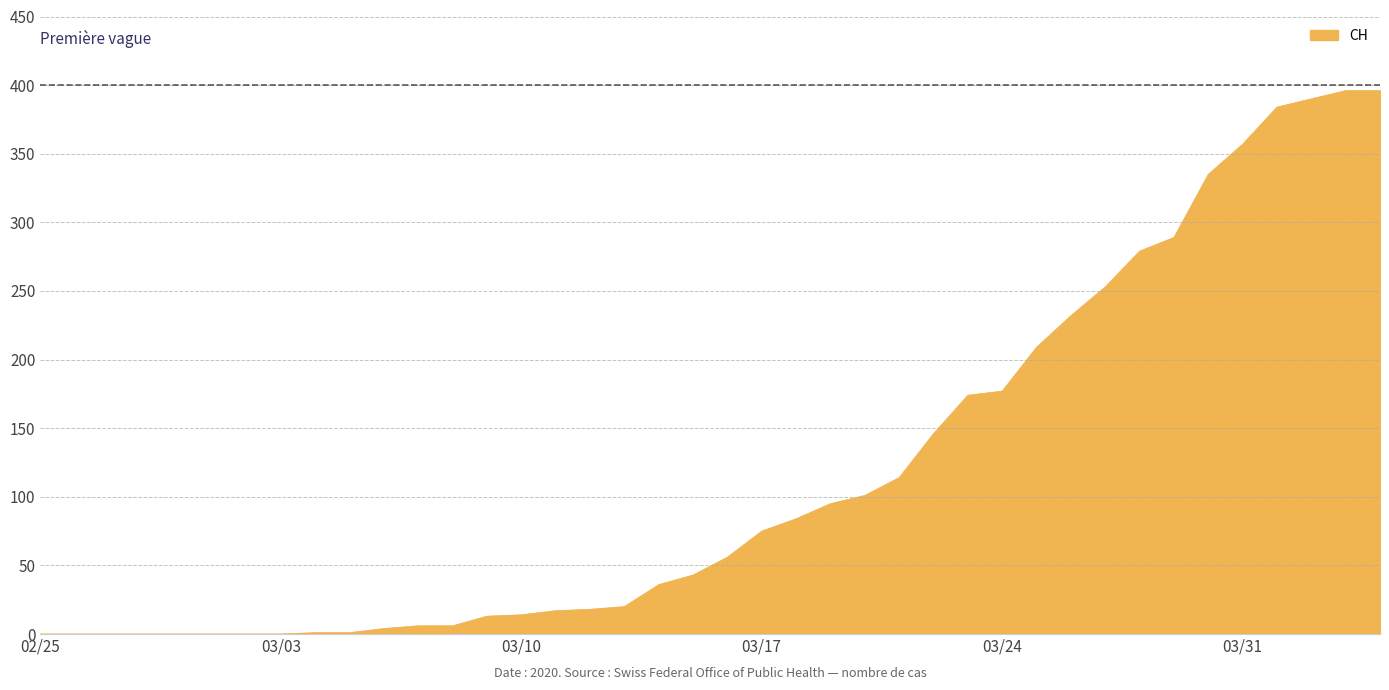

What is the difference between the maximum and minimum values?

396